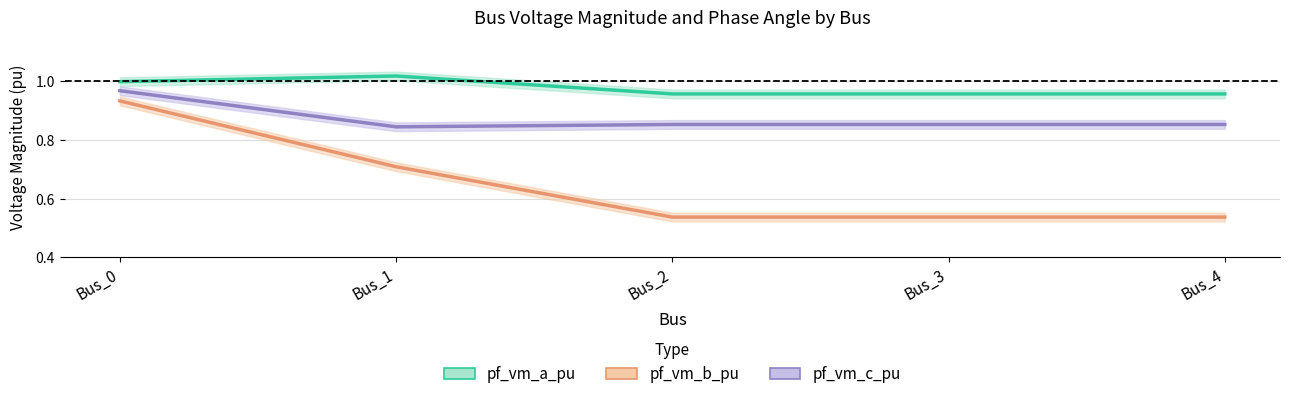

True or false: pf_vm_b_pu and pf_vm_c_pu cross at least once.

False